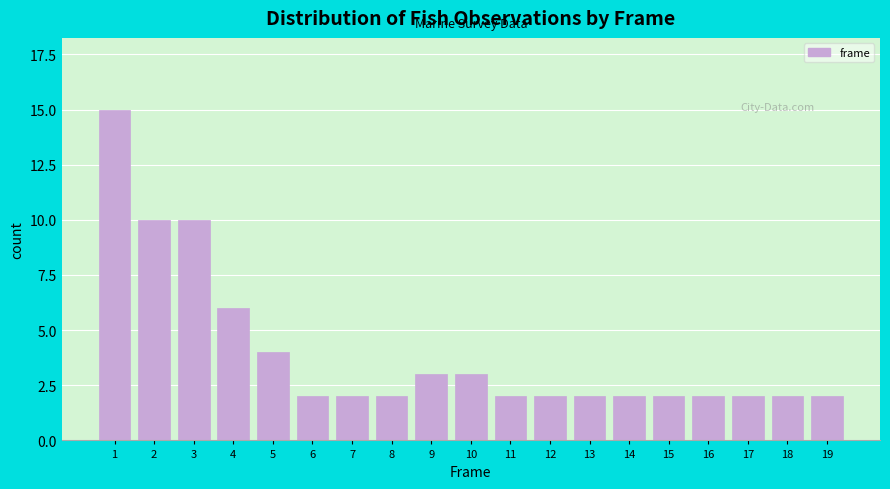

Reading right to left, transcribe all the data shown in this chart.

2	2	2	2	2	2	2	2	2	3	3	2	2	2	4	6	10	10	15